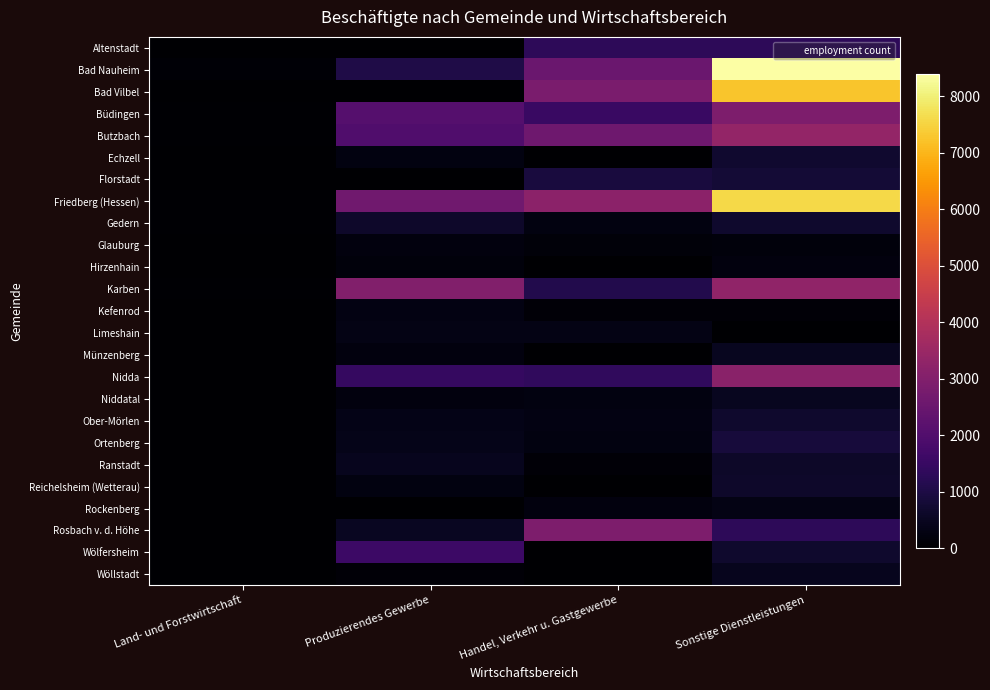

Reading right to left, transcribe all the data shown in this chart.

Altenstadt: Sonstige Dienstleistungen=1293	Handel, Verkehr u. Gastgewerbe=1289	Produzierendes Gewerbe=0	Land- und Forstwirtschaft=0
Bad Nauheim: Sonstige Dienstleistungen=8395	Handel, Verkehr u. Gastgewerbe=2504	Produzierendes Gewerbe=1023	Land- und Forstwirtschaft=81
Bad Vilbel: Sonstige Dienstleistungen=7252	Handel, Verkehr u. Gastgewerbe=2850	Produzierendes Gewerbe=0	Land- und Forstwirtschaft=0
Büdingen: Sonstige Dienstleistungen=2903	Handel, Verkehr u. Gastgewerbe=1533	Produzierendes Gewerbe=2069	Land- und Forstwirtschaft=48
Butzbach: Sonstige Dienstleistungen=3369	Handel, Verkehr u. Gastgewerbe=2596	Produzierendes Gewerbe=1981	Land- und Forstwirtschaft=40
Echzell: Sonstige Dienstleistungen=706	Handel, Verkehr u. Gastgewerbe=0	Produzierendes Gewerbe=235	Land- und Forstwirtschaft=0
Florstadt: Sonstige Dienstleistungen=794	Handel, Verkehr u. Gastgewerbe=913	Produzierendes Gewerbe=0	Land- und Forstwirtschaft=0
Friedberg (Hessen): Sonstige Dienstleistungen=7577	Handel, Verkehr u. Gastgewerbe=3188	Produzierendes Gewerbe=2631	Land- und Forstwirtschaft=51
Gedern: Sonstige Dienstleistungen=677	Handel, Verkehr u. Gastgewerbe=246	Produzierendes Gewerbe=651	Land- und Forstwirtschaft=35
Glauburg: Sonstige Dienstleistungen=184	Handel, Verkehr u. Gastgewerbe=153	Produzierendes Gewerbe=206	Land- und Forstwirtschaft=0
Hirzenhain: Sonstige Dienstleistungen=224	Handel, Verkehr u. Gastgewerbe=0	Produzierendes Gewerbe=177	Land- und Forstwirtschaft=0
Karben: Sonstige Dienstleistungen=3292	Handel, Verkehr u. Gastgewerbe=1094	Produzierendes Gewerbe=3007	Land- und Forstwirtschaft=45
Kefenrod: Sonstige Dienstleistungen=118	Handel, Verkehr u. Gastgewerbe=128	Produzierendes Gewerbe=281	Land- und Forstwirtschaft=8
Limeshain: Sonstige Dienstleistungen=0	Handel, Verkehr u. Gastgewerbe=324	Produzierendes Gewerbe=326	Land- und Forstwirtschaft=0
Münzenberg: Sonstige Dienstleistungen=462	Handel, Verkehr u. Gastgewerbe=0	Produzierendes Gewerbe=219	Land- und Forstwirtschaft=0
Nidda: Sonstige Dienstleistungen=3153	Handel, Verkehr u. Gastgewerbe=1376	Produzierendes Gewerbe=1469	Land- und Forstwirtschaft=22
Niddatal: Sonstige Dienstleistungen=486	Handel, Verkehr u. Gastgewerbe=248	Produzierendes Gewerbe=223	Land- und Forstwirtschaft=18
Ober-Mörlen: Sonstige Dienstleistungen=661	Handel, Verkehr u. Gastgewerbe=281	Produzierendes Gewerbe=348	Land- und Forstwirtschaft=11
Ortenberg: Sonstige Dienstleistungen=865	Handel, Verkehr u. Gastgewerbe=231	Produzierendes Gewerbe=363	Land- und Forstwirtschaft=20
Ranstadt: Sonstige Dienstleistungen=604	Handel, Verkehr u. Gastgewerbe=111	Produzierendes Gewerbe=437	Land- und Forstwirtschaft=17
Reichelsheim (Wetterau): Sonstige Dienstleistungen=624	Handel, Verkehr u. Gastgewerbe=0	Produzierendes Gewerbe=251	Land- und Forstwirtschaft=0
Rockenberg: Sonstige Dienstleistungen=320	Handel, Verkehr u. Gastgewerbe=214	Produzierendes Gewerbe=0	Land- und Forstwirtschaft=0
Rosbach v. d. Höhe: Sonstige Dienstleistungen=1303	Handel, Verkehr u. Gastgewerbe=2893	Produzierendes Gewerbe=518	Land- und Forstwirtschaft=14
Wölfersheim: Sonstige Dienstleistungen=681	Handel, Verkehr u. Gastgewerbe=0	Produzierendes Gewerbe=1602	Land- und Forstwirtschaft=0
Wöllstadt: Sonstige Dienstleistungen=432	Handel, Verkehr u. Gastgewerbe=0	Produzierendes Gewerbe=125	Land- und Forstwirtschaft=0